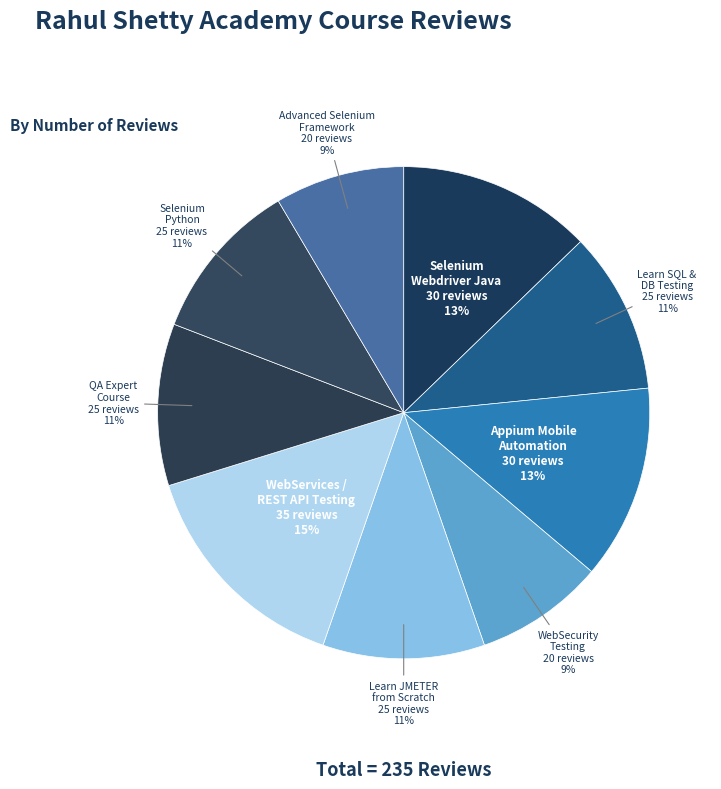

Which slice is the smallest?

WebSecurity Testing for Beginners